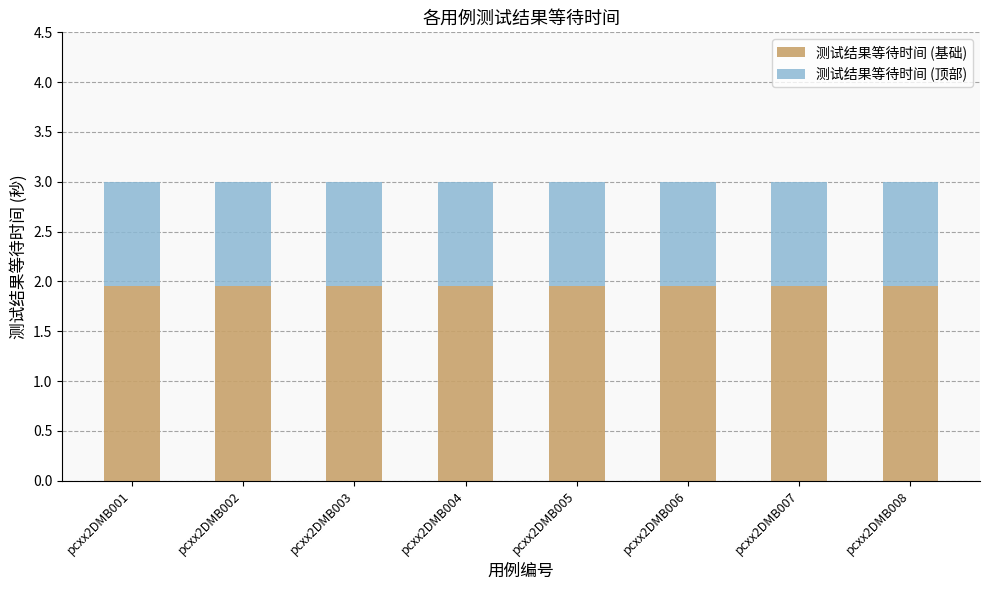

What is the total value across all series at pcxx2DMB003?

3.0